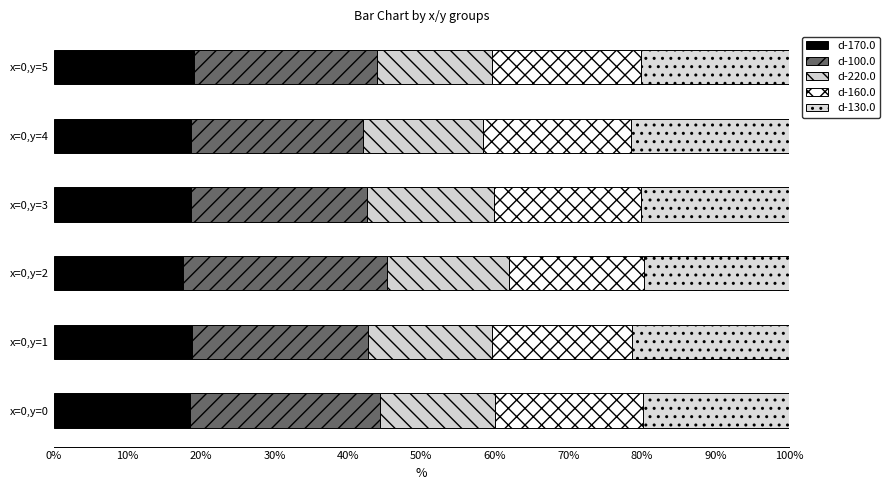

At how many categories does at least one series exceed 26?

1